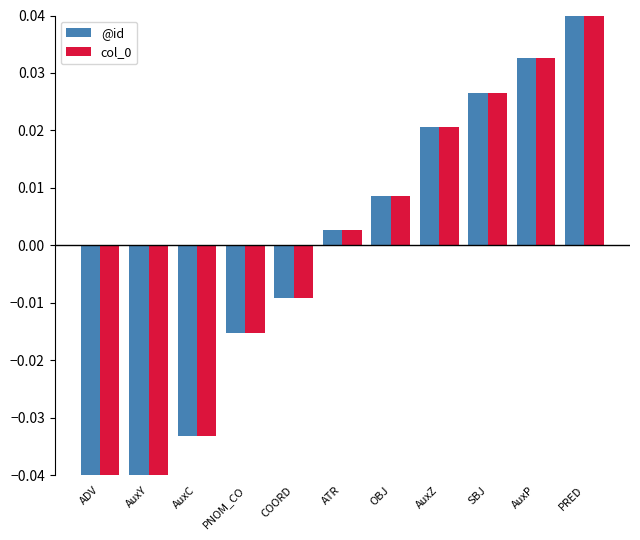

At which label is col_0 closest to 0?

ATR